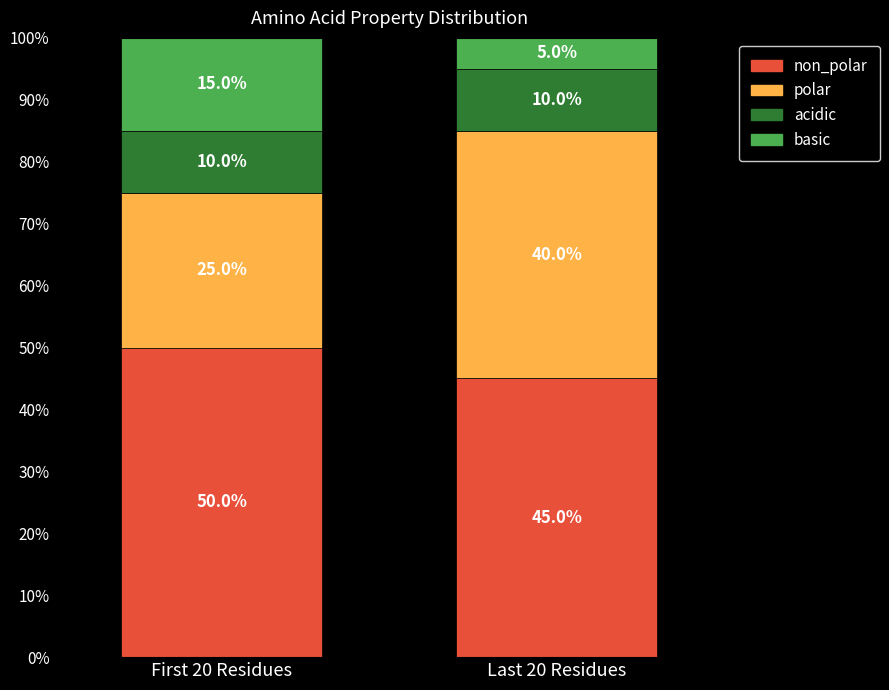

What is the total value across all series at First 20 Residues?

100